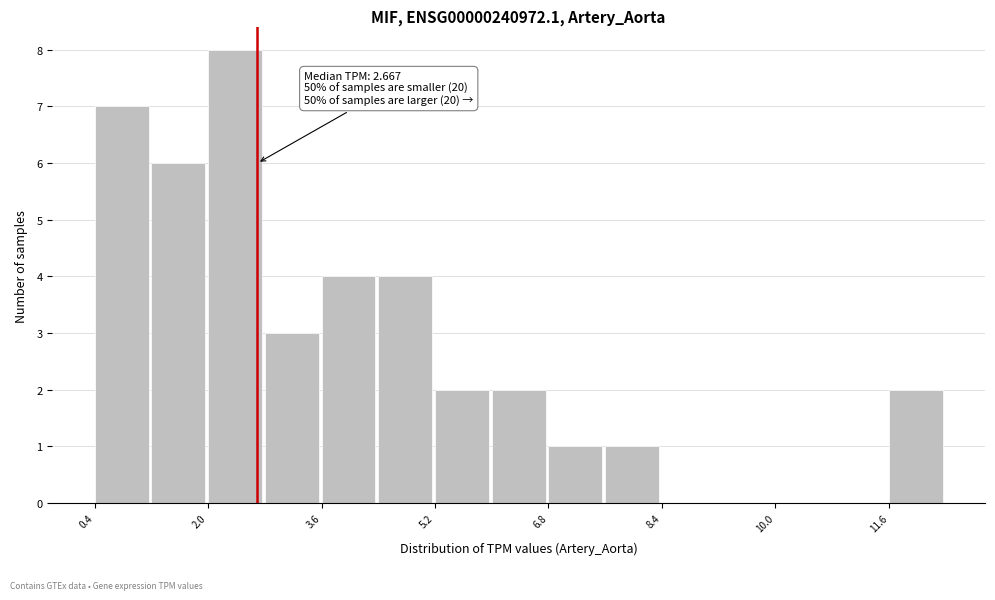

Over which range of the x-axis is the bar tallest?

2.0 to 2.8